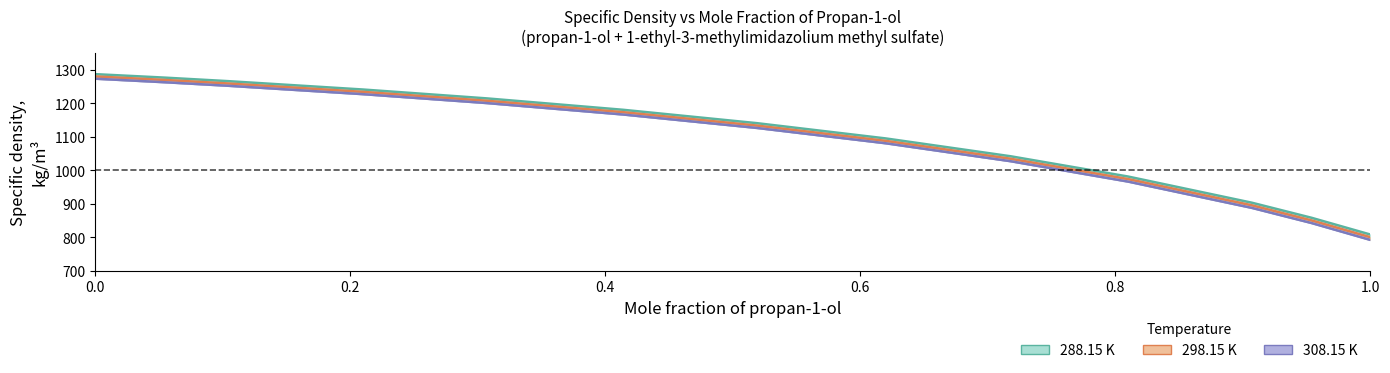

What position from the left is 0.055?

2